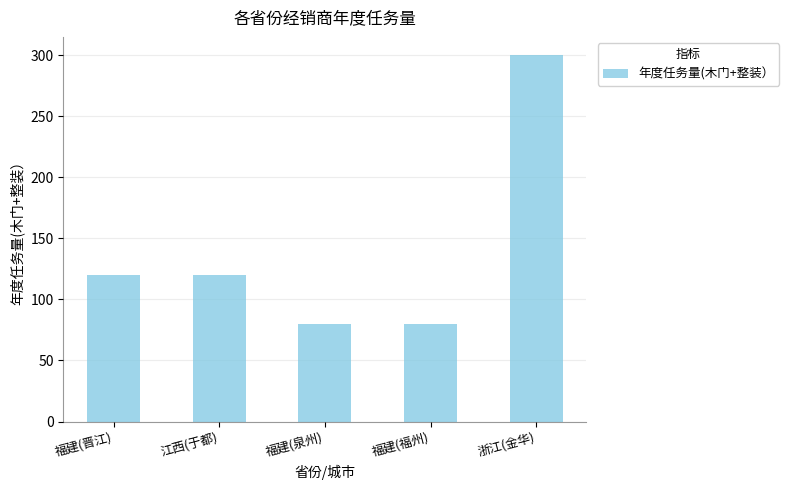

What is the label of the 4th bar from the right?

江西(于都)